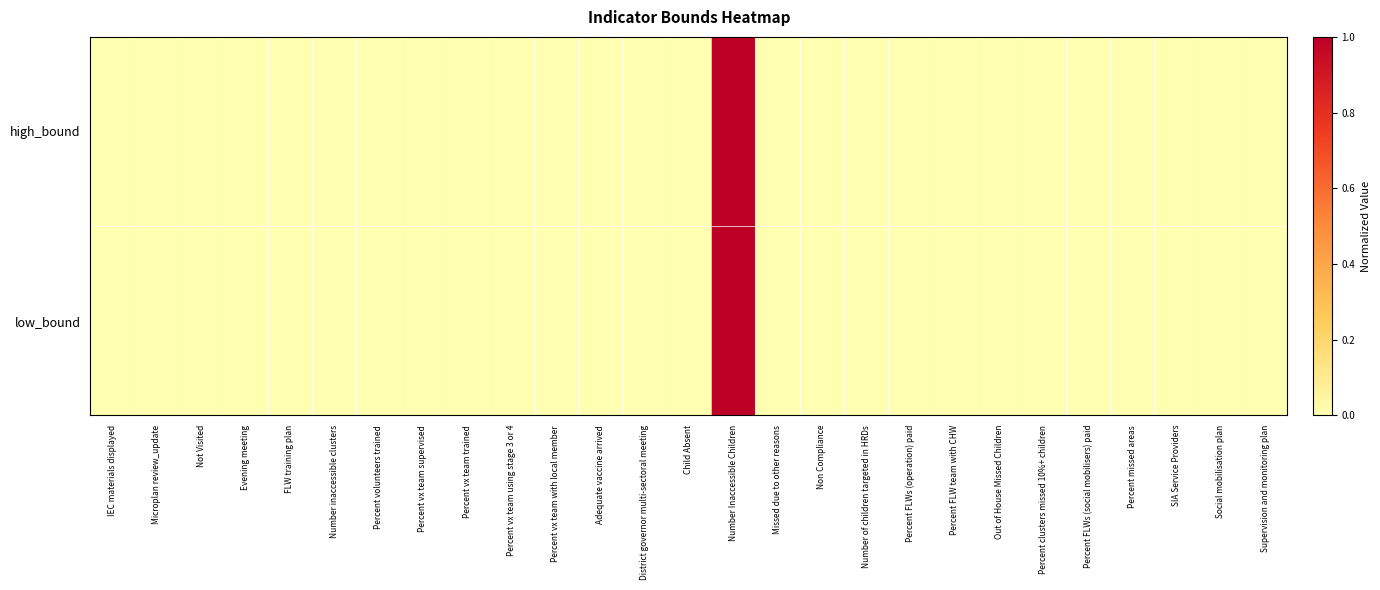

Reading left to right, what are all the values shown in this chart?

high_bound: IEC materials displayed=0.0	Microplan review_update=0.0	Not Visited=0.0	Evening meeting=0.0	FLW training plan=0.0	Number inaccessible clusters=0.0	Percent volunteers trained=0.0	Percent vx team supervised=0.0	Percent vx team trained=0.0	Percent vx team using stage 3 or 4=0.0	Percent vx team with local member=0.0	Adequate vaccine arrived=0.0	District governor multi-sectoral meeting=0.0	Child Absent=0.0	Number Inaccessible Children=1.0	Missed due to other reasons=0.0	Non Compliance=0.0	Number of children targeted in HRDs=0.0	Percent FLWs (operation) paid=0.0	Percent FLW team with CHW=0.0	Out of House Missed Children=0.0	Percent clusters missed 10%+ children=0.0	Percent FLWs (social mobilisers) paid=0.0	Percent missed areas=0.0	SIA Service Providers=0.0	Social mobilisation plan=0.0	Supervision and monitoring plan=0.0
low_bound: IEC materials displayed=0.0	Microplan review_update=0.0	Not Visited=0.0	Evening meeting=0.0	FLW training plan=0.0	Number inaccessible clusters=0.0	Percent volunteers trained=0.0	Percent vx team supervised=0.0	Percent vx team trained=0.0	Percent vx team using stage 3 or 4=0.0	Percent vx team with local member=0.0	Adequate vaccine arrived=0.0	District governor multi-sectoral meeting=0.0	Child Absent=0.0	Number Inaccessible Children=1.0	Missed due to other reasons=0.0	Non Compliance=0.0	Number of children targeted in HRDs=0.0	Percent FLWs (operation) paid=0.0	Percent FLW team with CHW=0.0	Out of House Missed Children=0.0	Percent clusters missed 10%+ children=0.0	Percent FLWs (social mobilisers) paid=0.0	Percent missed areas=0.0	SIA Service Providers=0.0	Social mobilisation plan=0.0	Supervision and monitoring plan=0.0